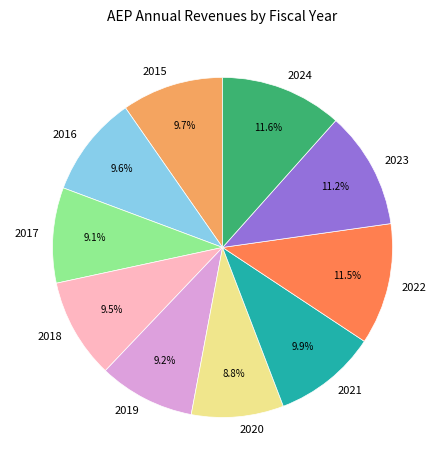

Count the number of slices in the pie.

10